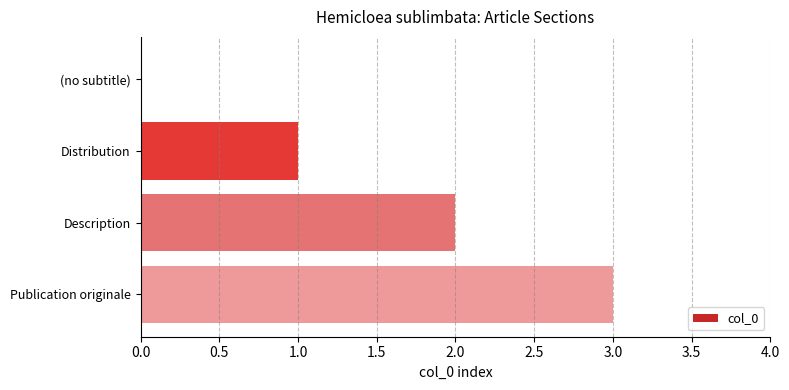

What is the change in value from (no subtitle) to Publication originale?

+3